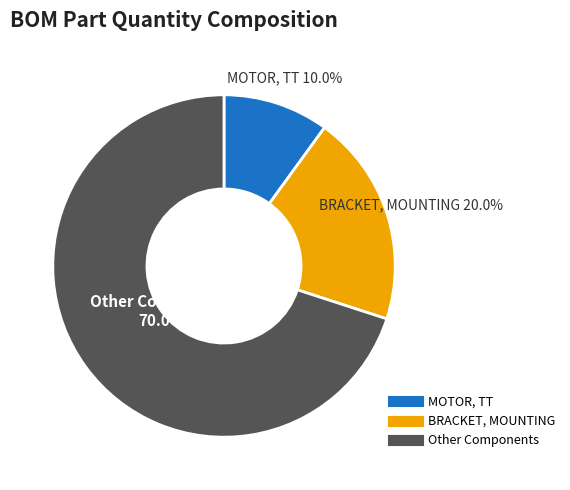

Does any single category account for the majority?

Yes